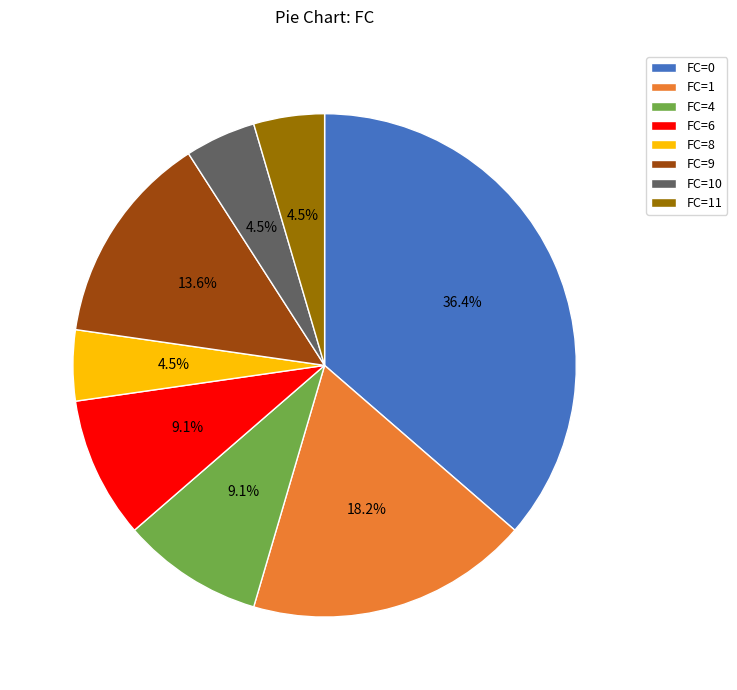

Which has a higher value, FC=11 or FC=0?

FC=0